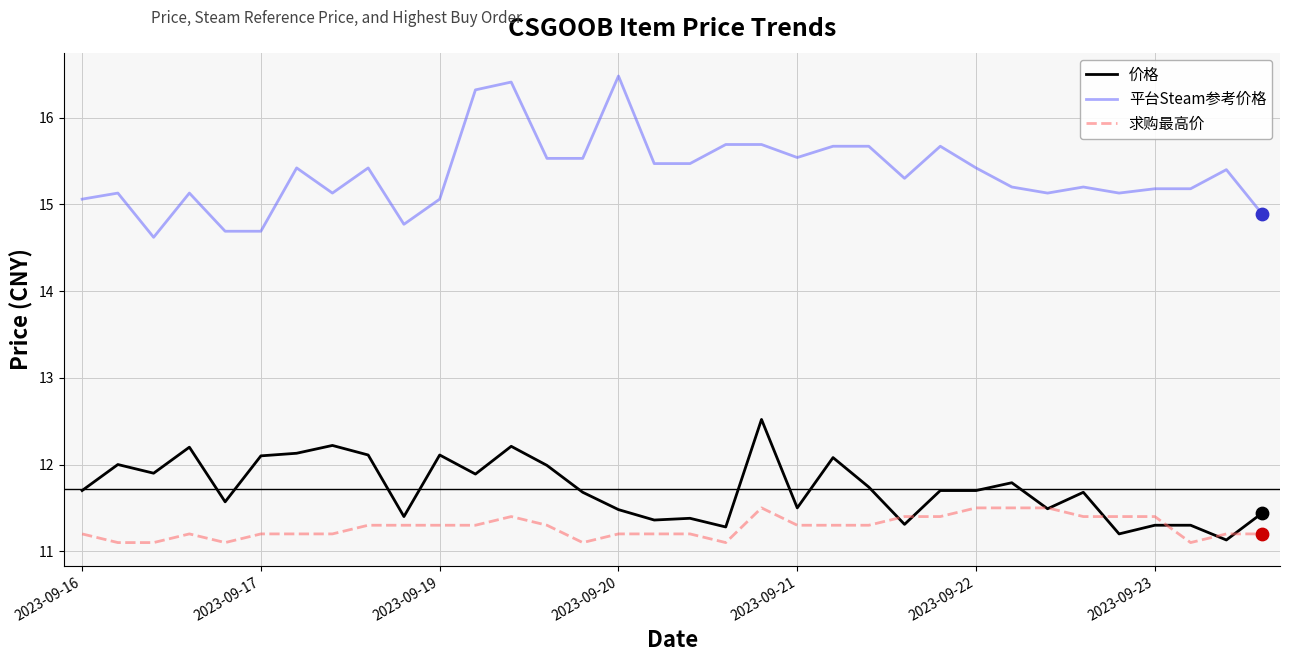

At how many categories does at least one series exceed 15?

29